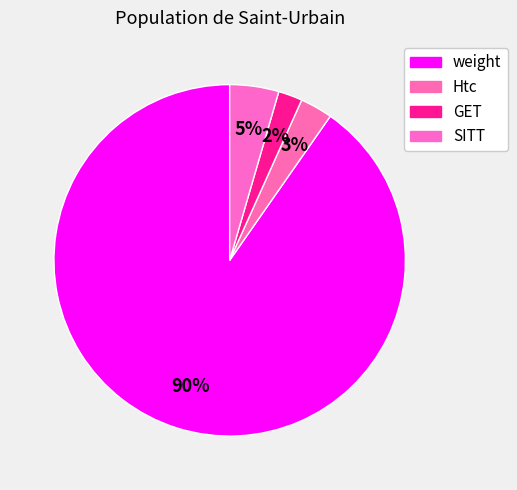

To the nearest percent, what portion does Htc represent?

3%